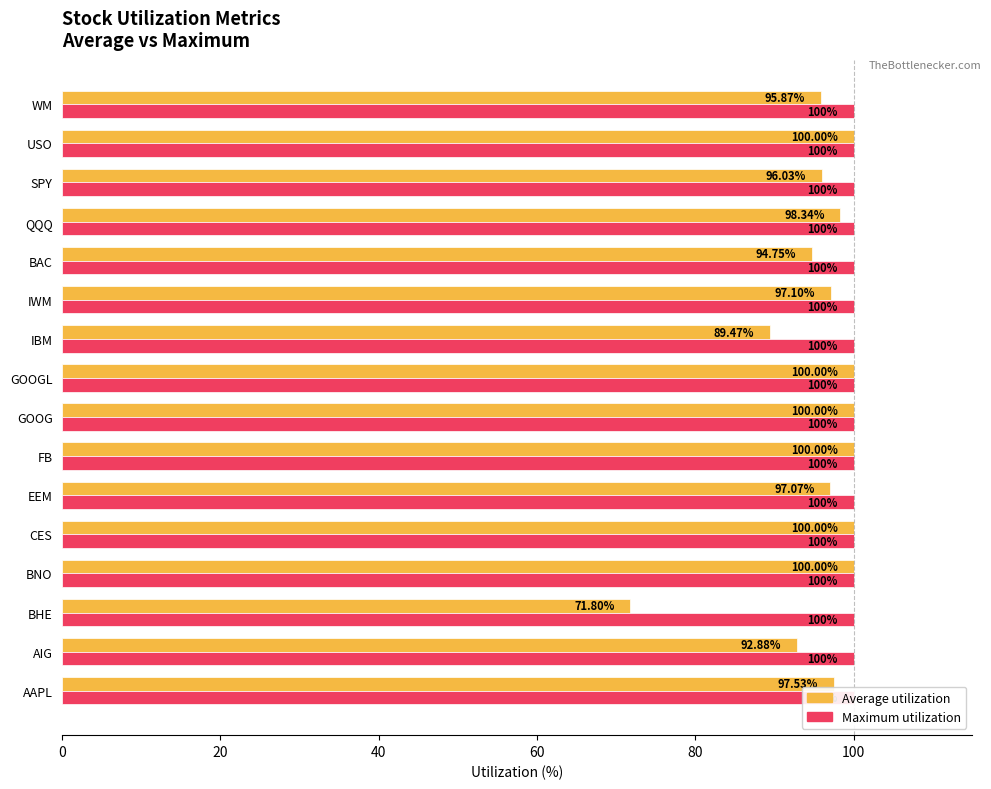

What is the sum of all Average utilization values?

1530.9